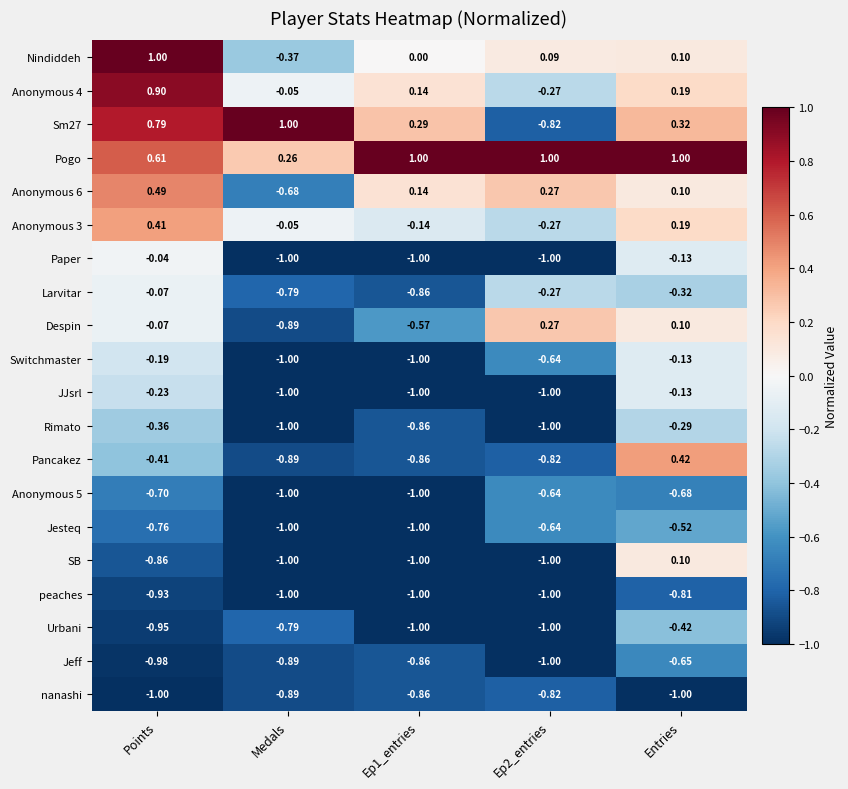

What is the total value across all series at Entries?

-2.6